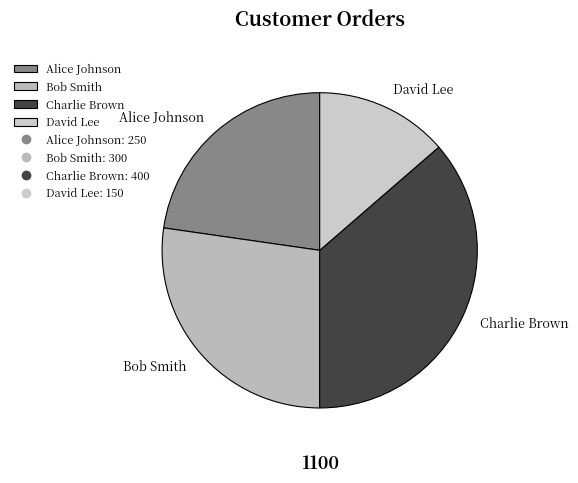

Rank the categories by value from lowest to highest.

David Lee, Alice Johnson, Bob Smith, Charlie Brown